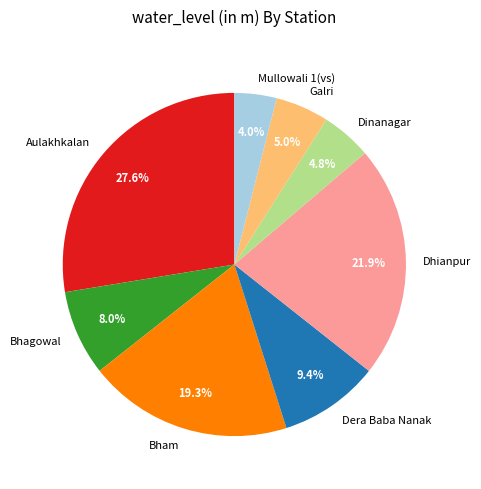

Which has a higher value, Bhagowal or Dhianpur?

Dhianpur